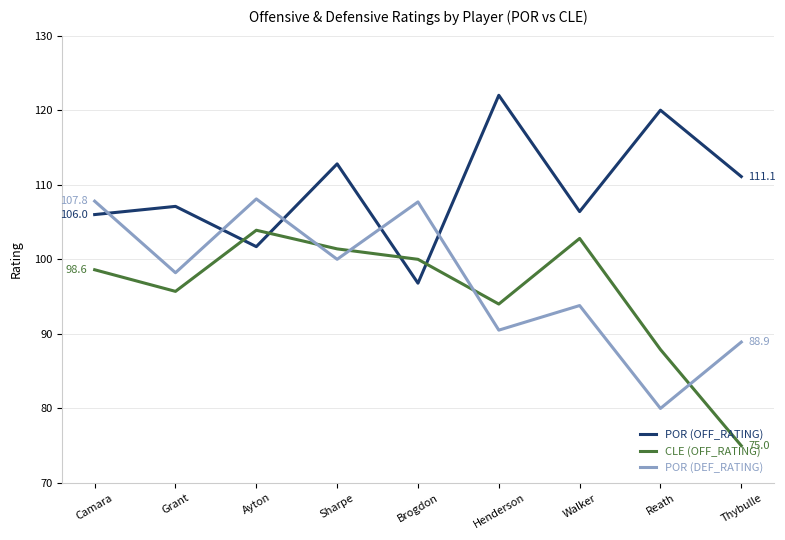

What is the total value across all series at Henderson?

306.5